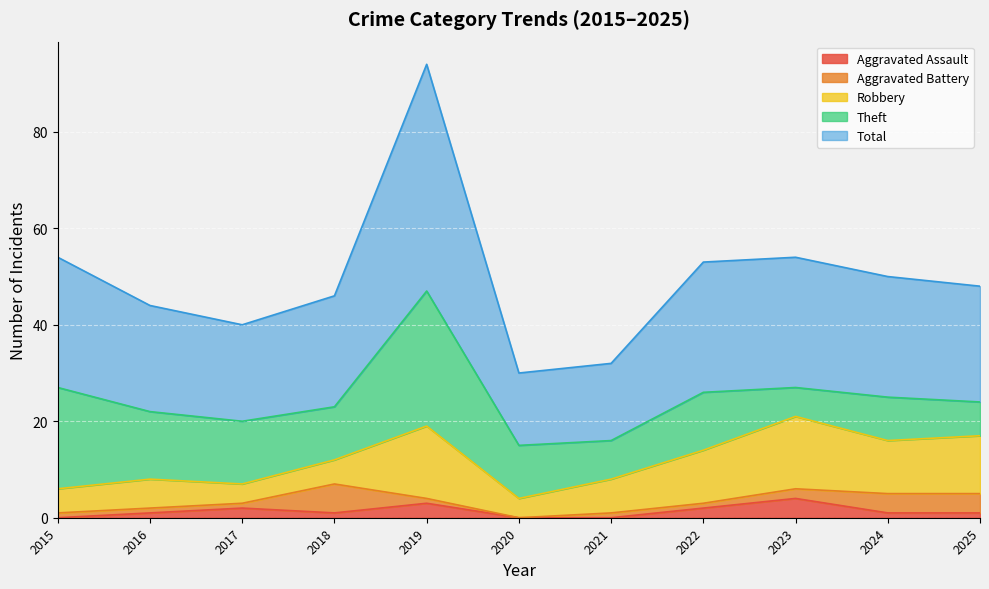

List the series in order of their peak value, lowest first.

Aggravated Assault, Aggravated Battery, Robbery, Theft, Total